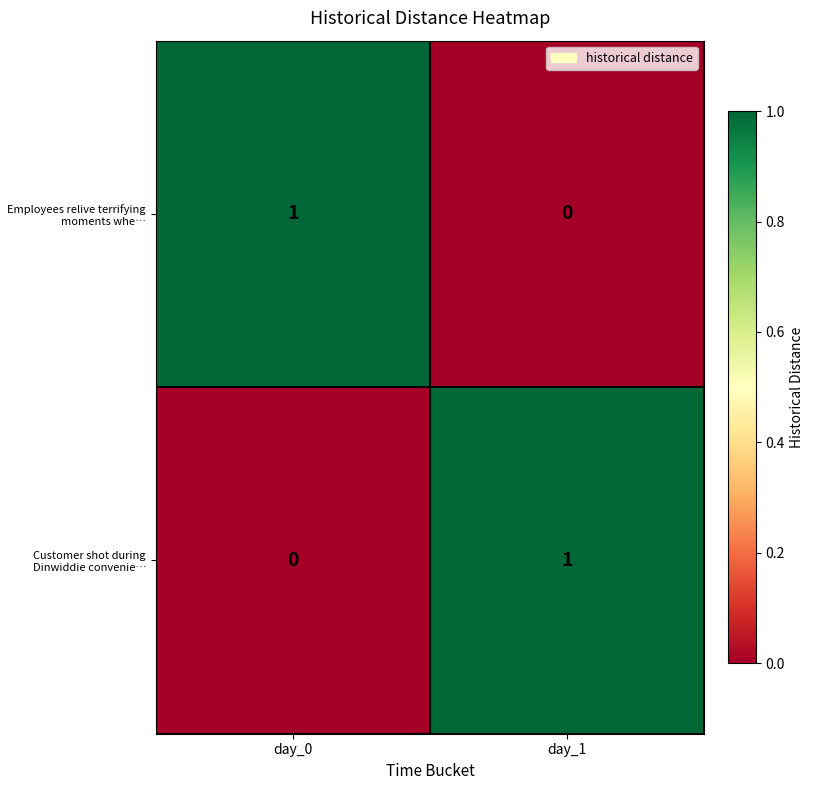

The value of Customer shot during Dinwiddie convenie… at day_0 is 0. True or false?

True